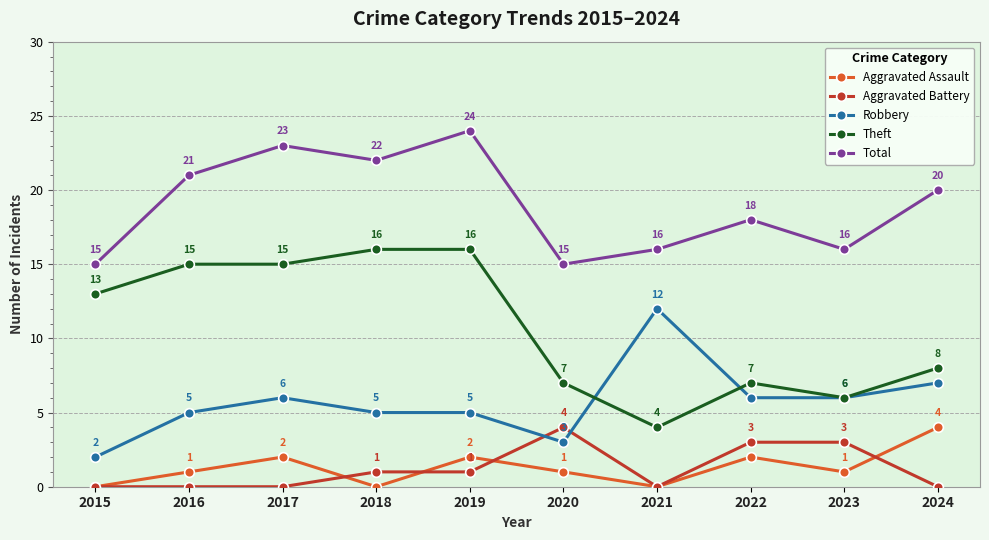

The value of Aggravated Assault at 2015 is 0. True or false?

True